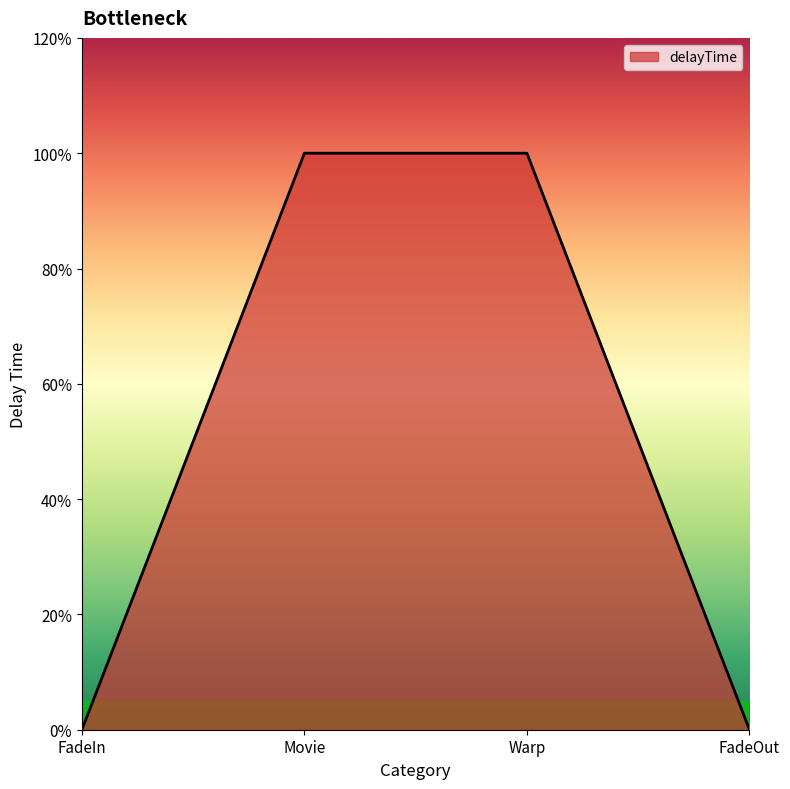

Does the chart have visible grid lines?

No